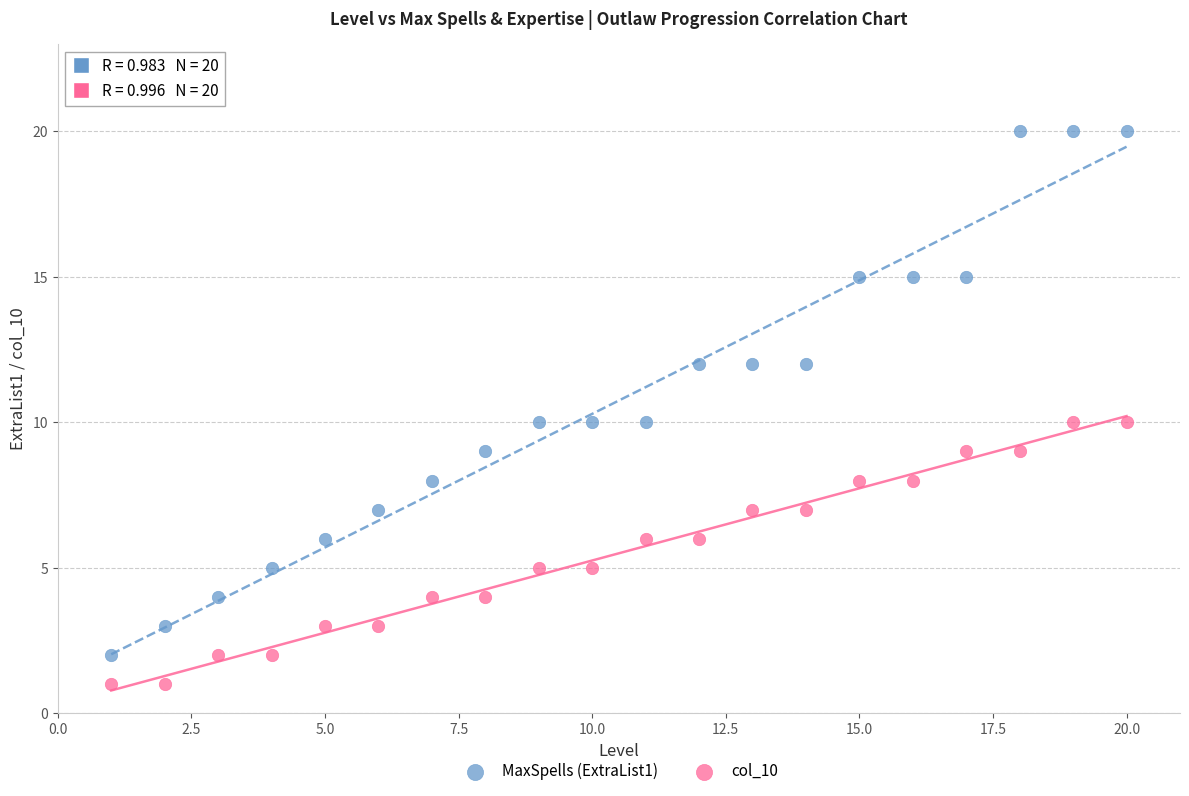

Across all data points, what is the range of Y values (max minus min)?

19